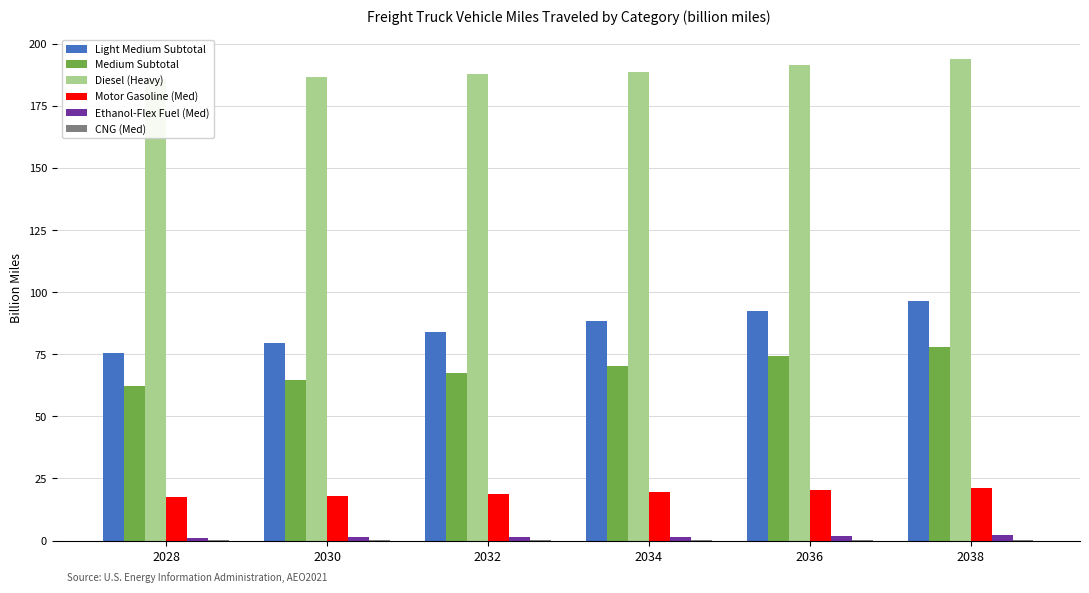

Is the value of CNG (Med) at 2030 greater than the value of Light Medium Subtotal at 2034?

No